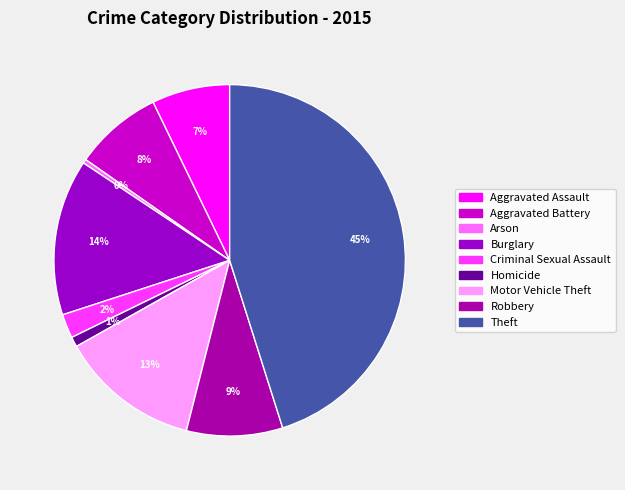

Count the number of slices in the pie.

9